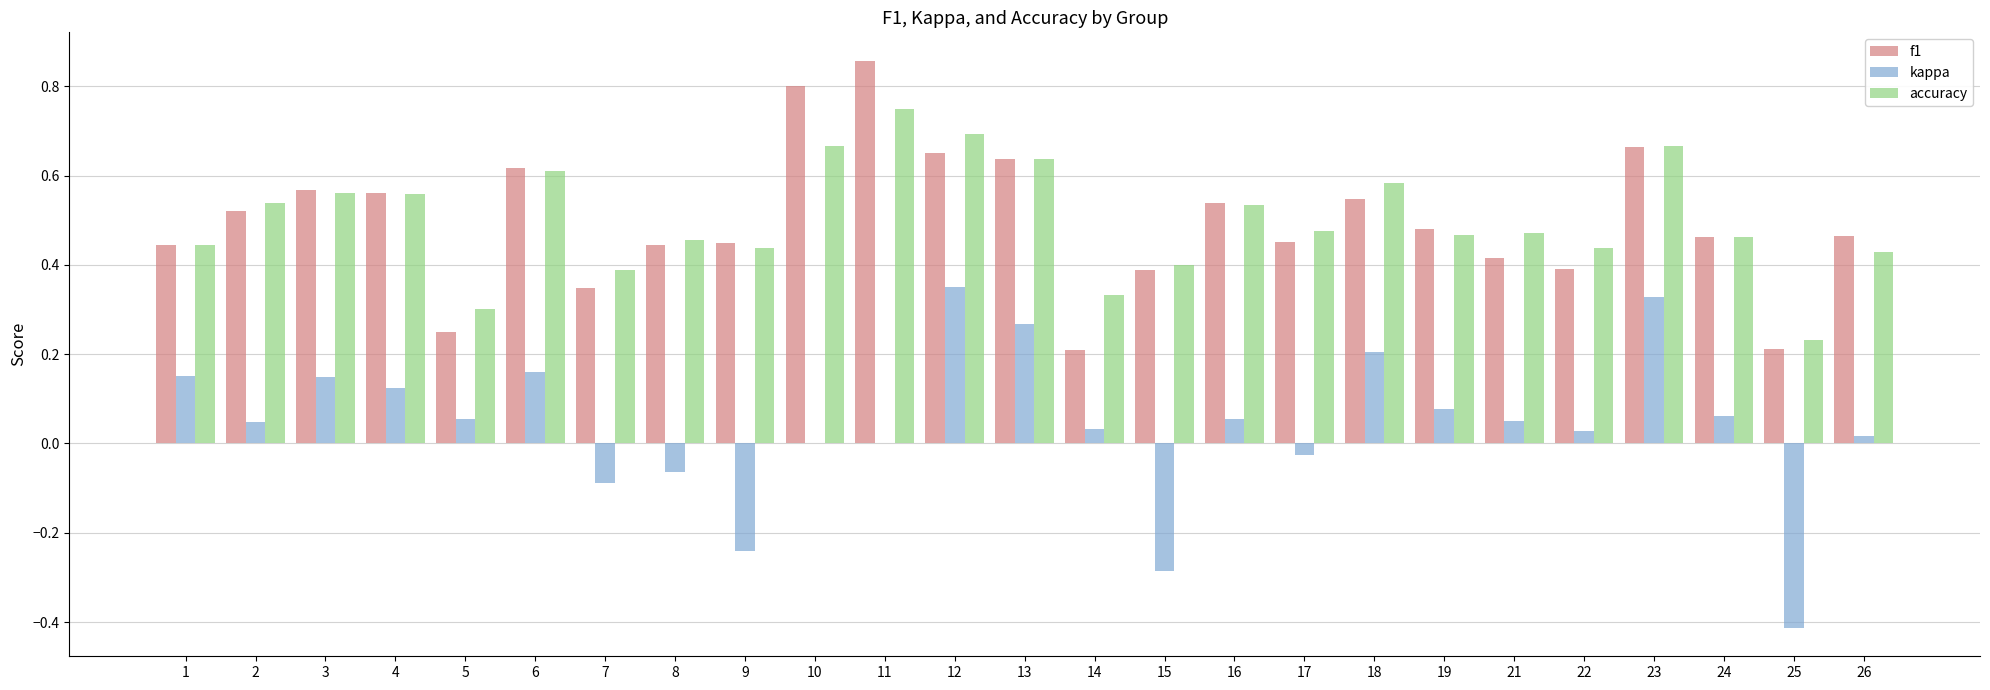

What is the sum of all kappa values?

1.0